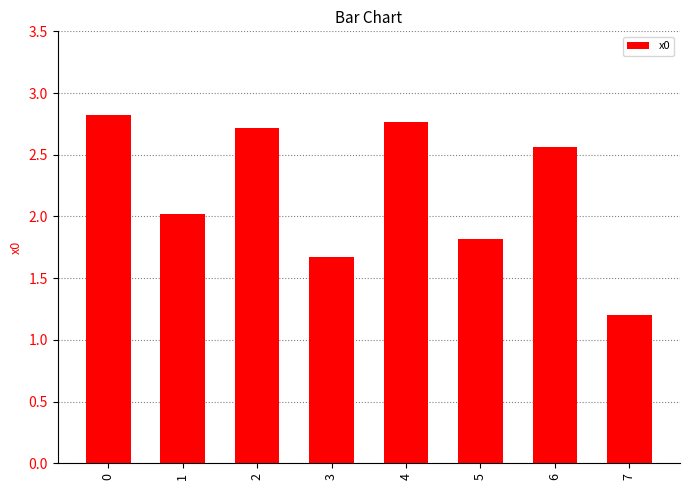

What is the difference between the maximum and minimum values?

1.6